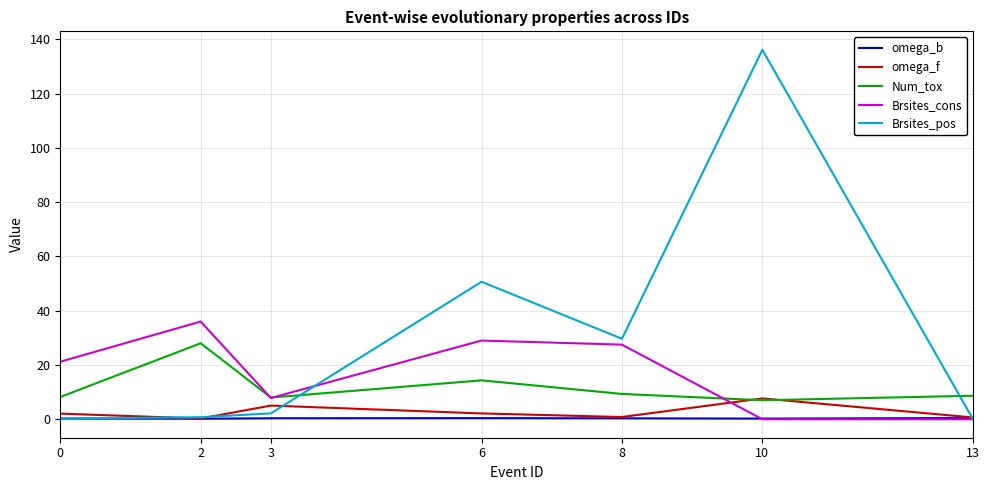

At which category does the chart reach its peak across all series?

10